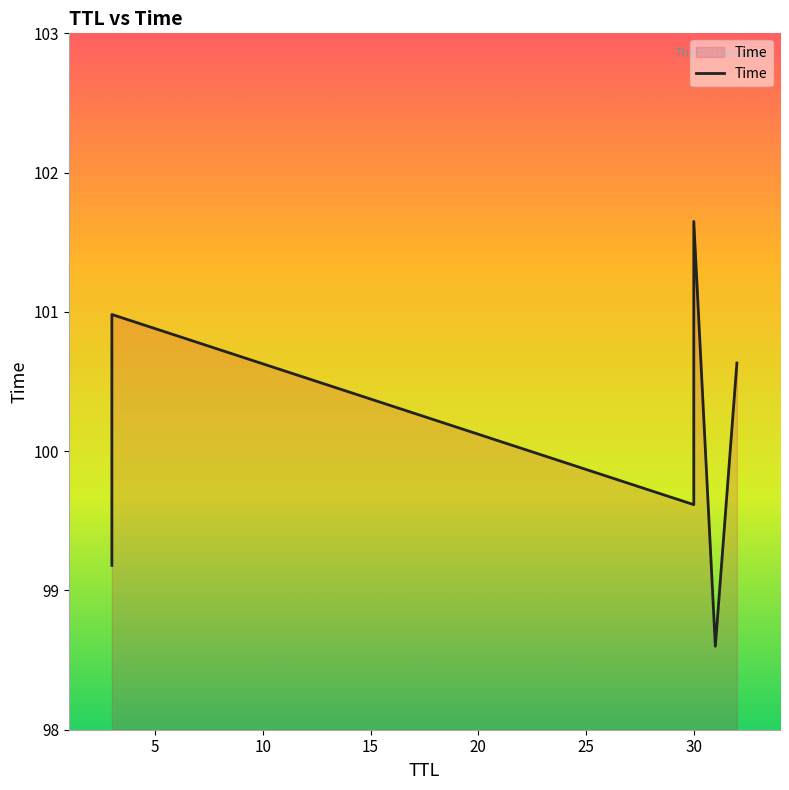

How many lines are shown in the chart?

1